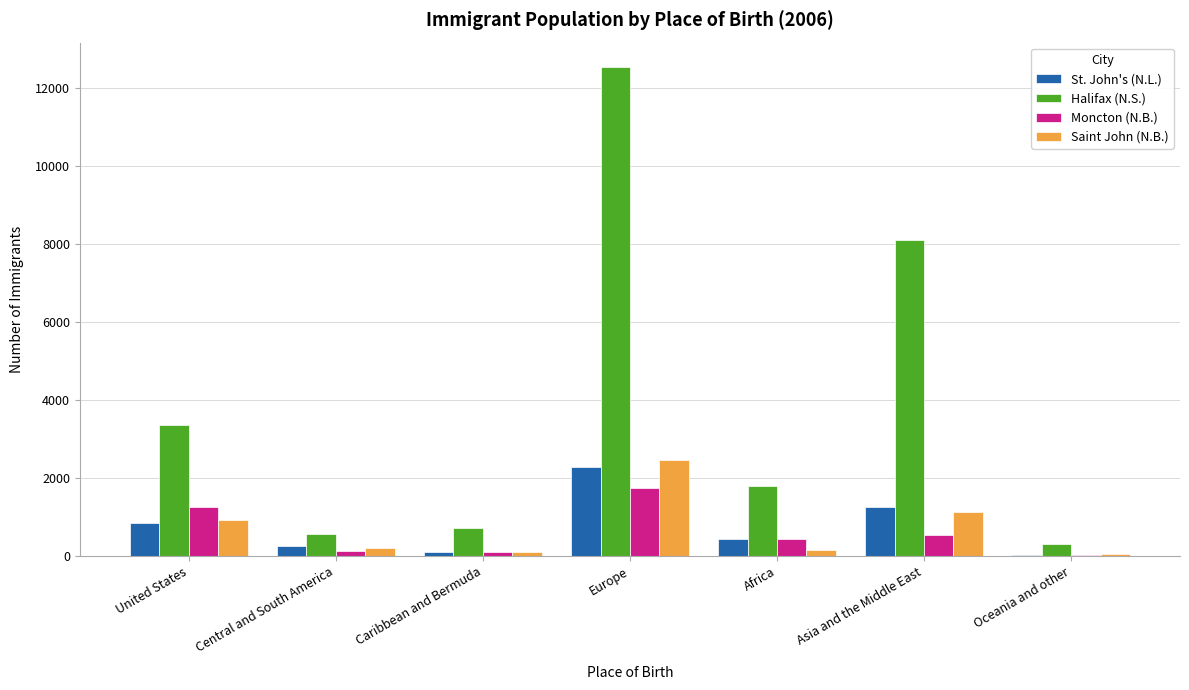

At which label is Halifax (N.S.) closest to 6425?

Asia and the Middle East